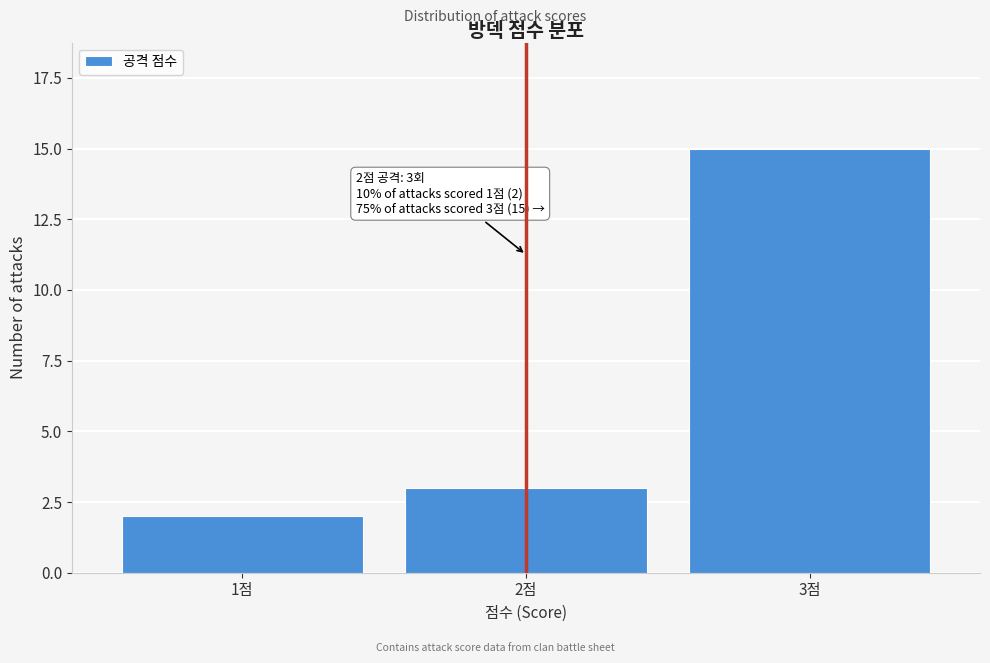

Reading left to right, extract all data points from this chart.

1점=2	2점=3	3점=15